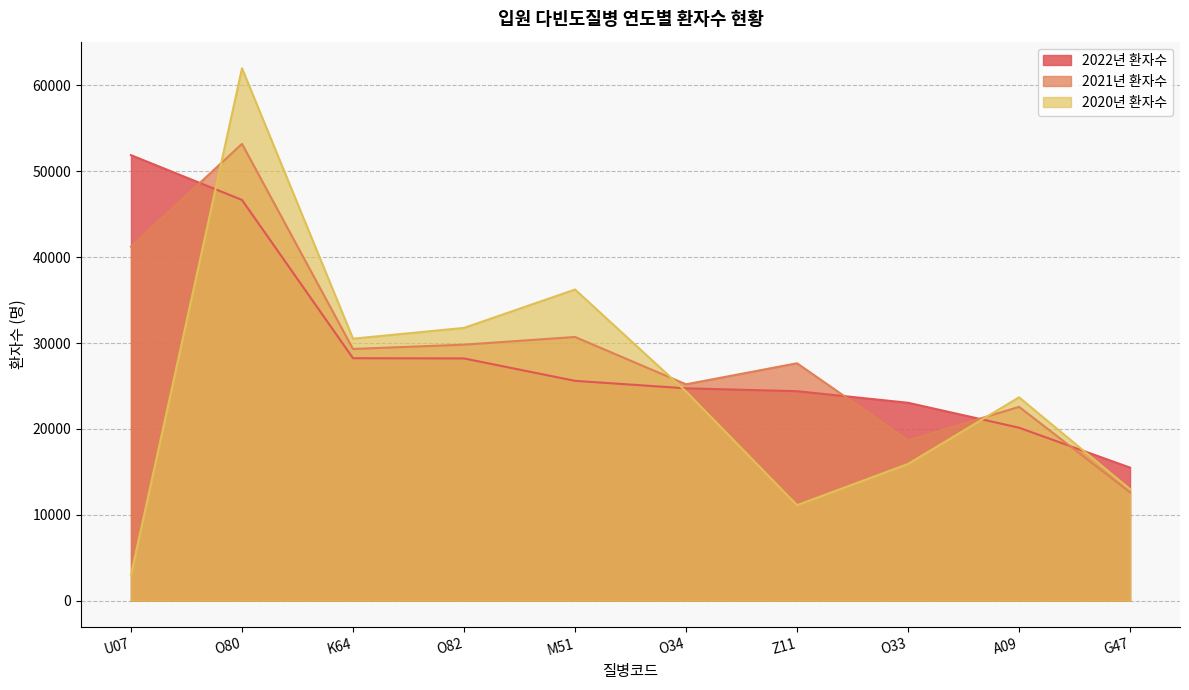

At which label does 2020년 환자수 reach its peak?

O80